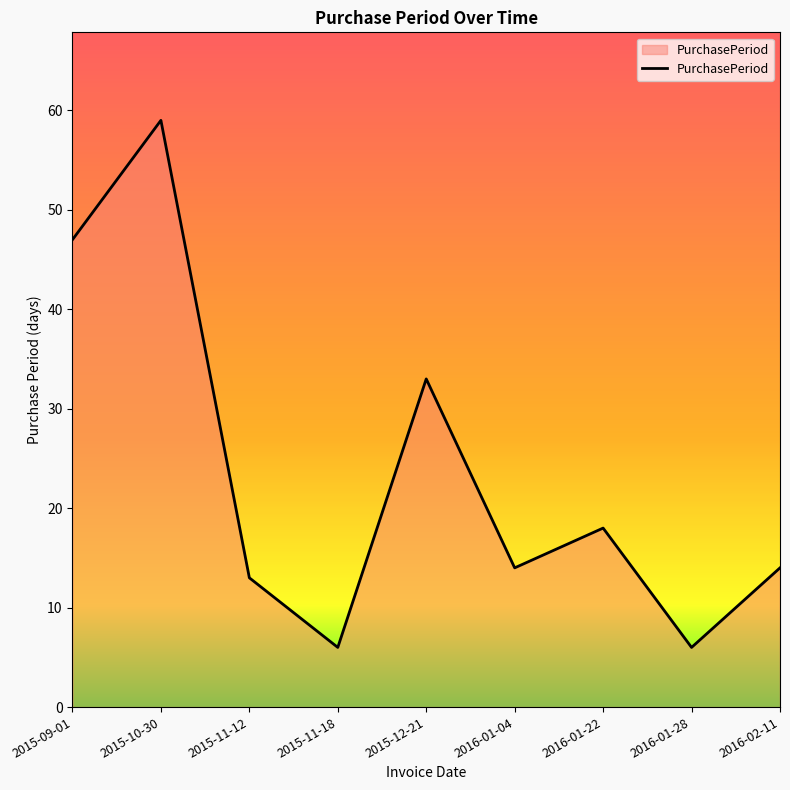

Reading left to right, transcribe all the data shown in this chart.

47	59	13	6	33	14	18	6	14